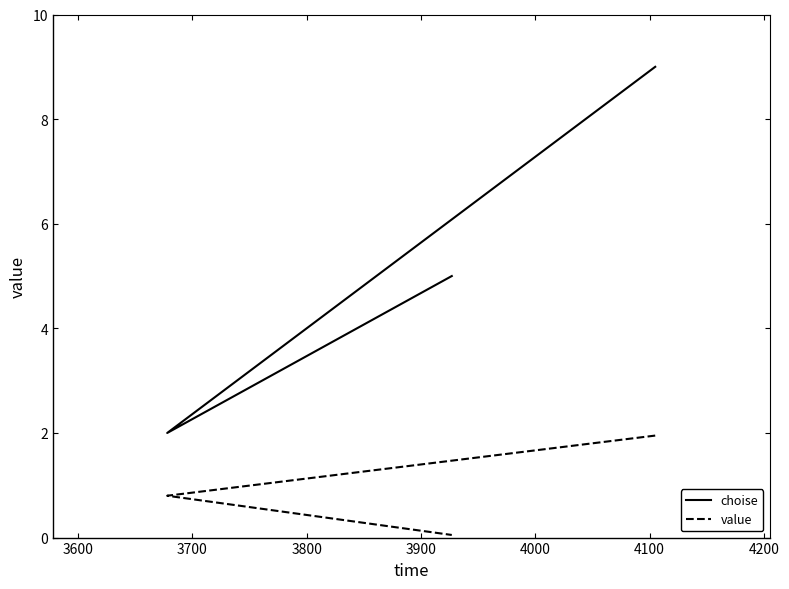

The choise series shows 12.1 at 3500. True or false?

False